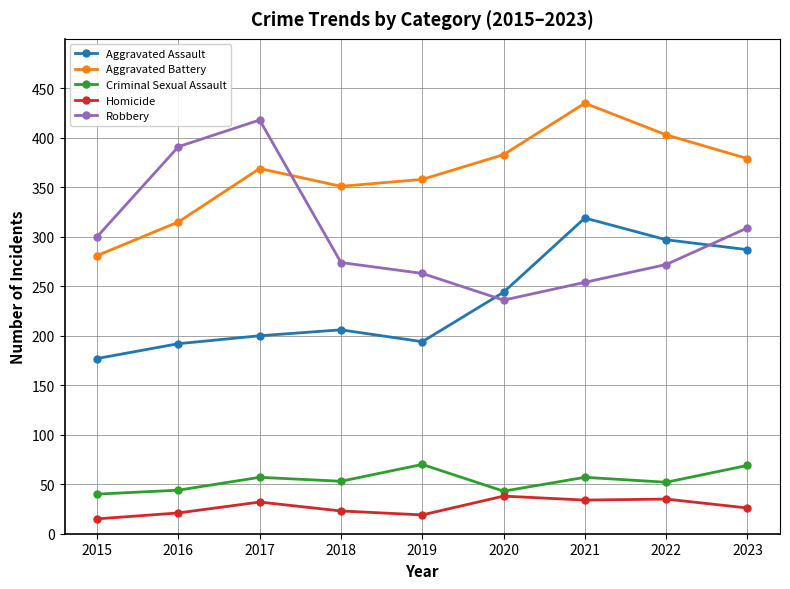

The value of Homicide at 2023 is 26. True or false?

True